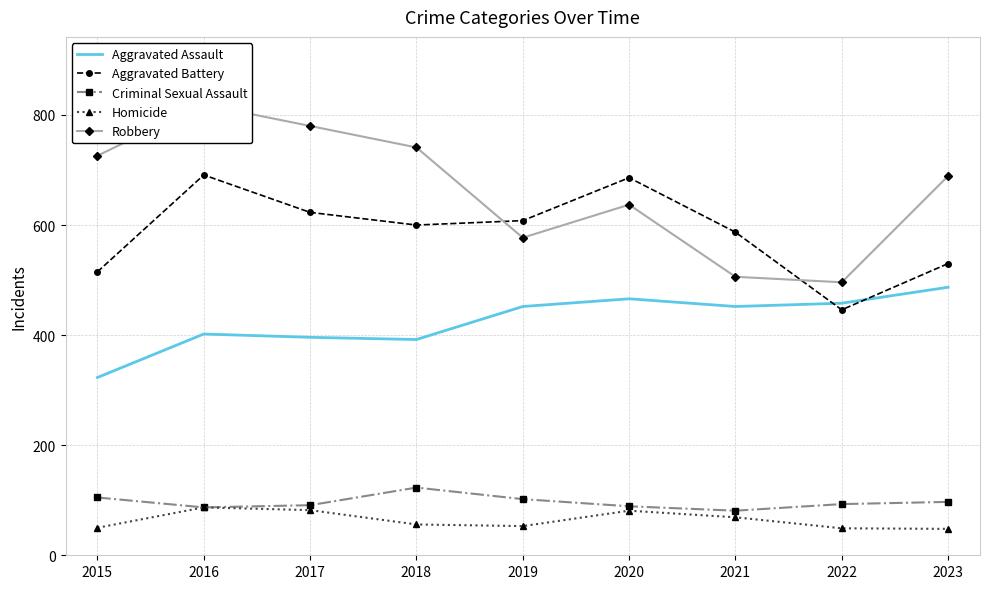

True or false: Robbery has more than 2 points higher than both neighbors.

False